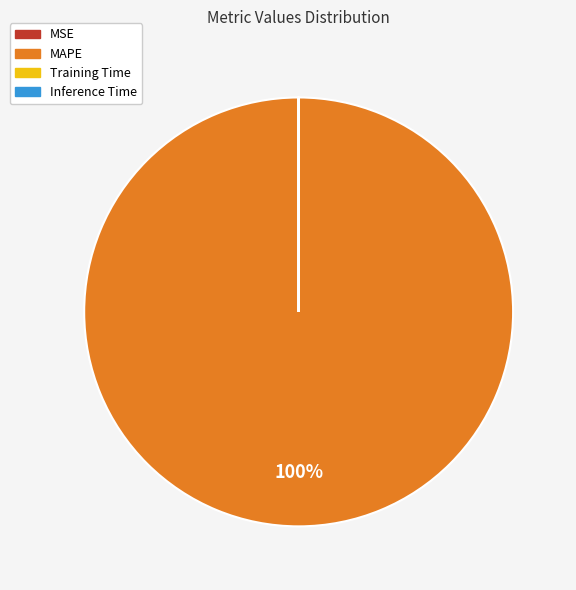

Which slice is the largest?

MAPE